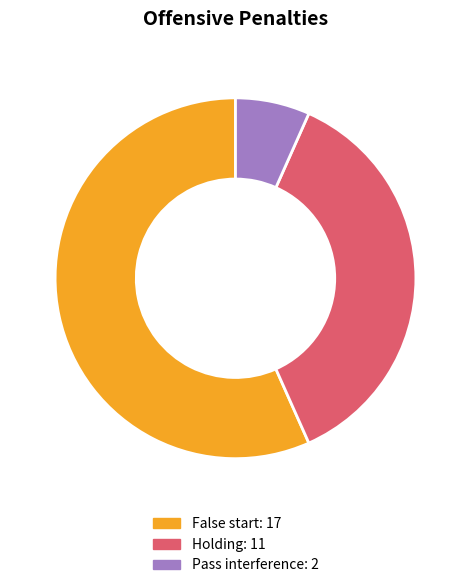

How many segments does this pie chart have?

3